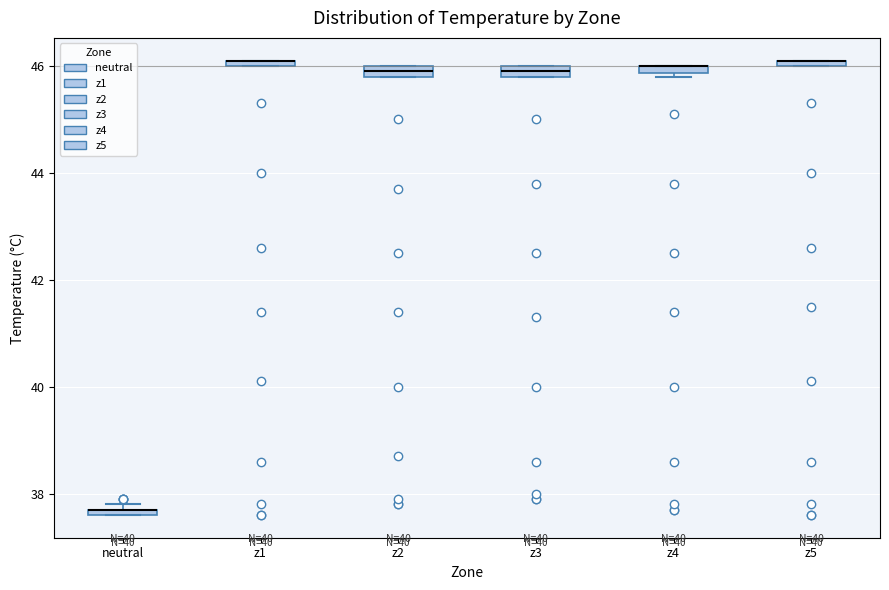

Where is the upper edge of the box for z4 on the y-axis? The values are not printed on the chart, so give them approximately, as read against the axis.

46.0